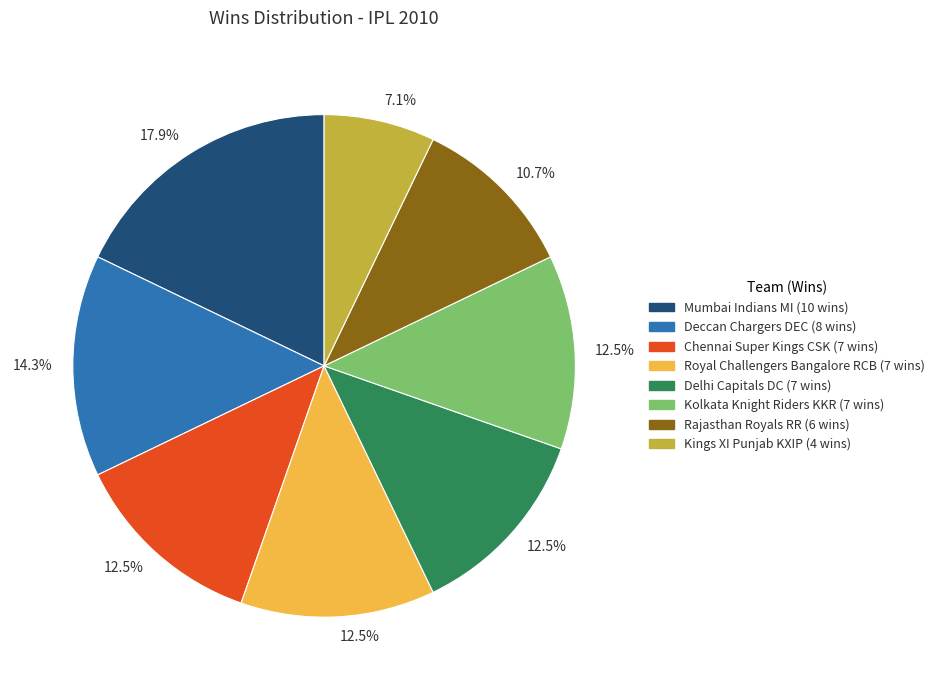

Is there a majority slice in this chart?

No